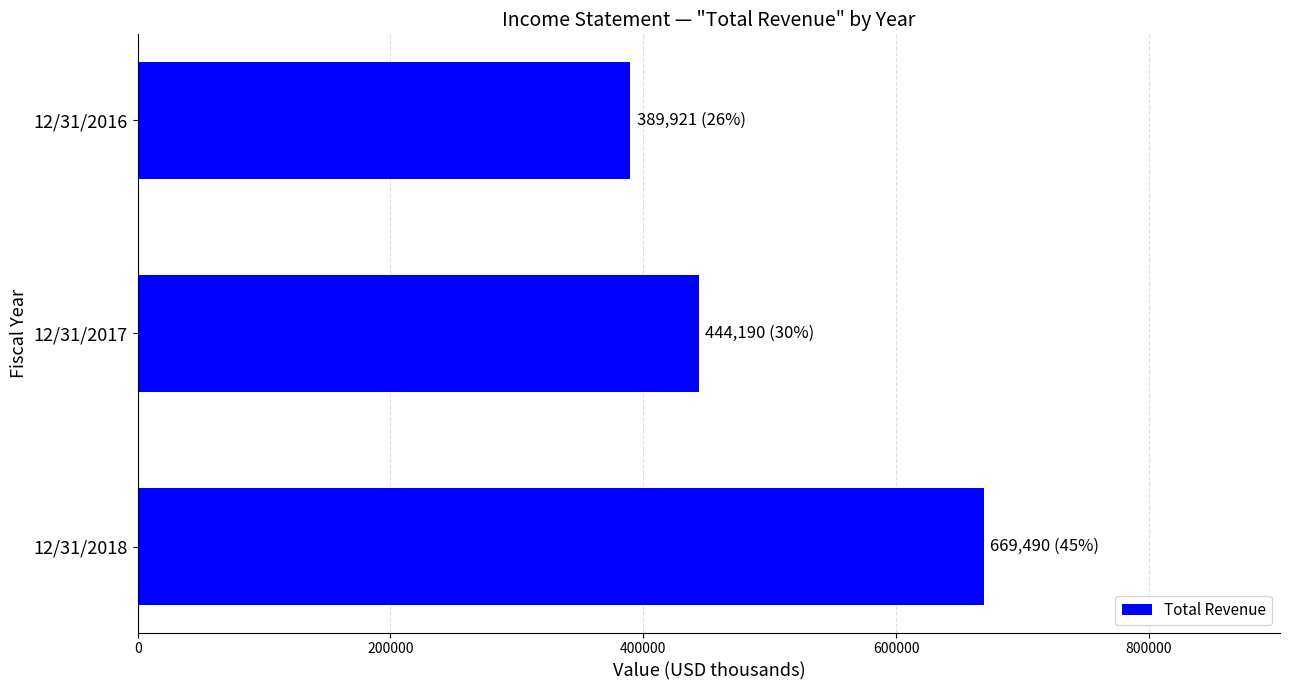

List the labels in order of value, largest first.

12/31/2018, 12/31/2017, 12/31/2016